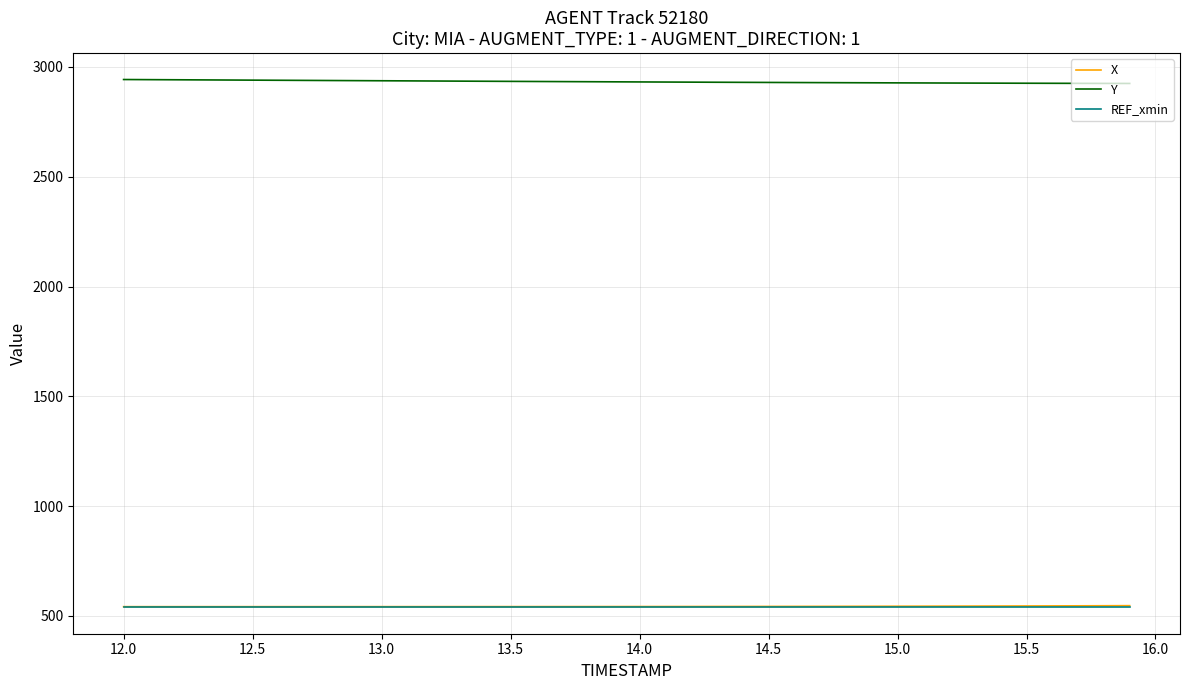

Which series has the largest total across all categories?

Y